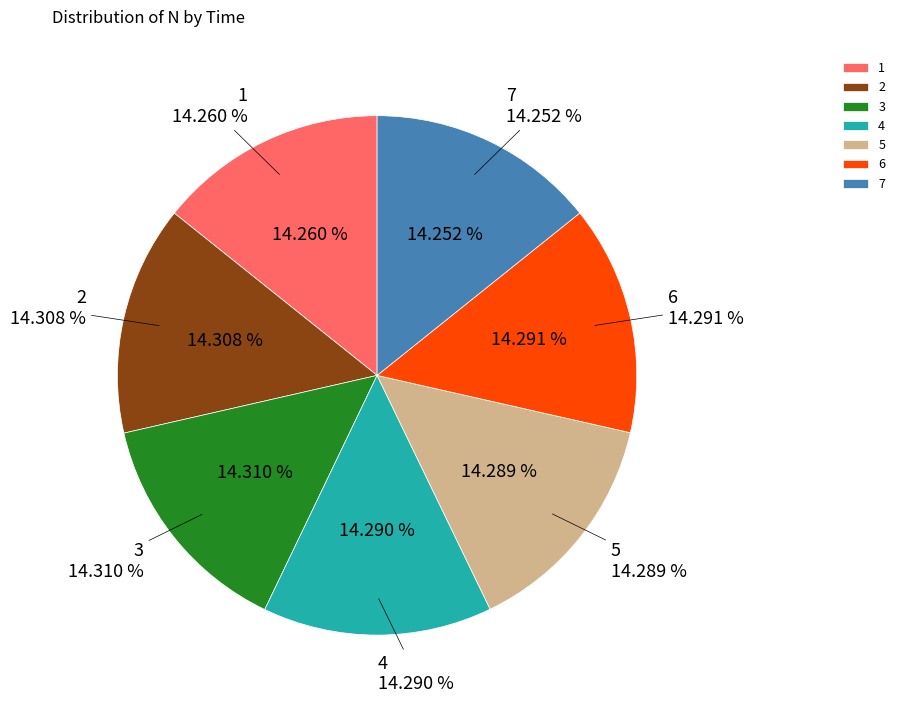

To the nearest percent, what is the average slice percentage?

14%